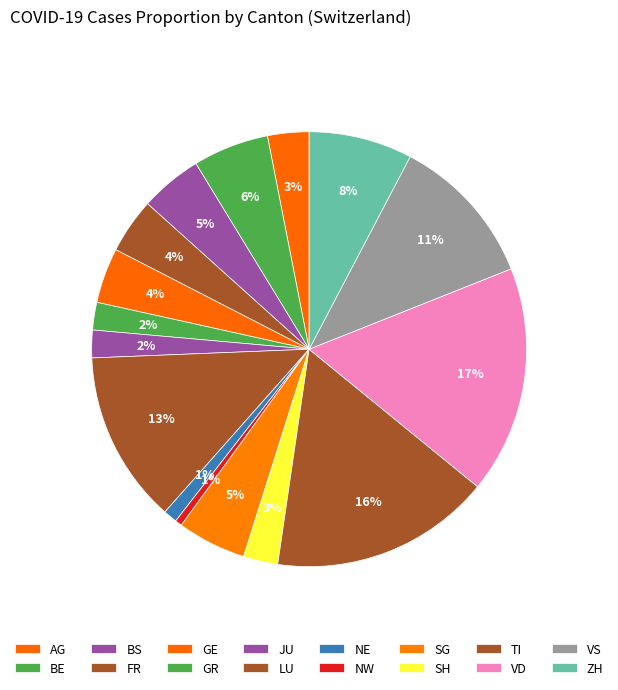

Count the number of slices in the pie.

16